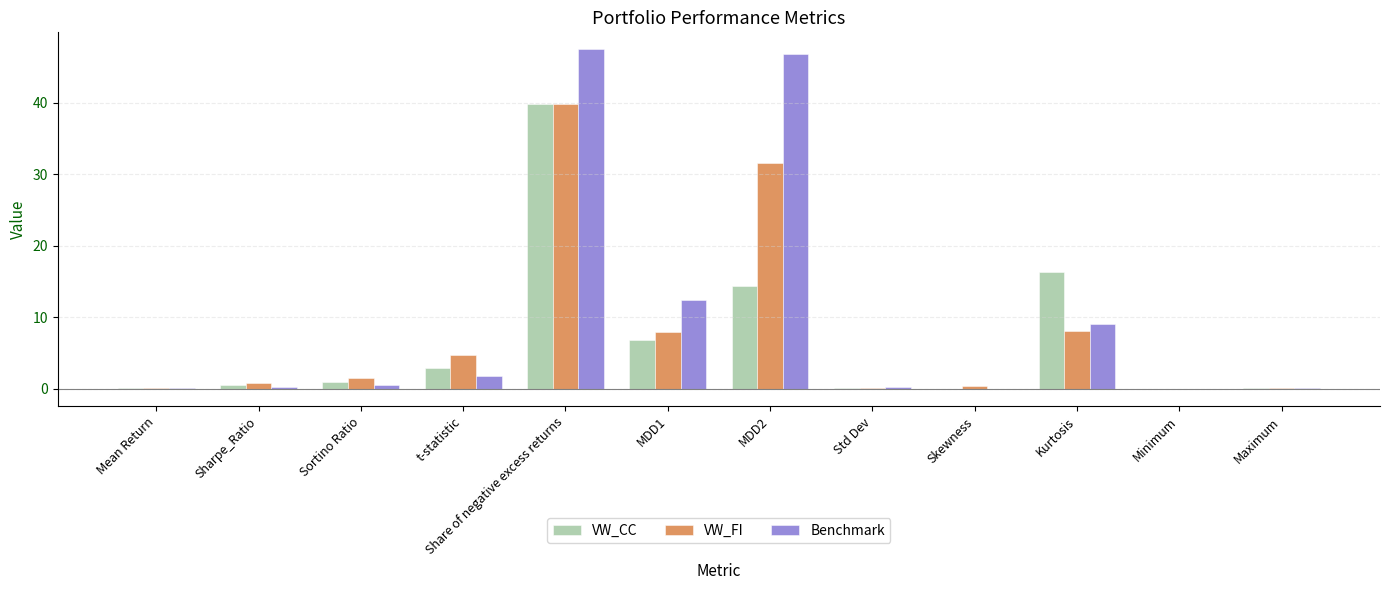

Which series changed the most between MDD1 and Kurtosis?

VW_CC